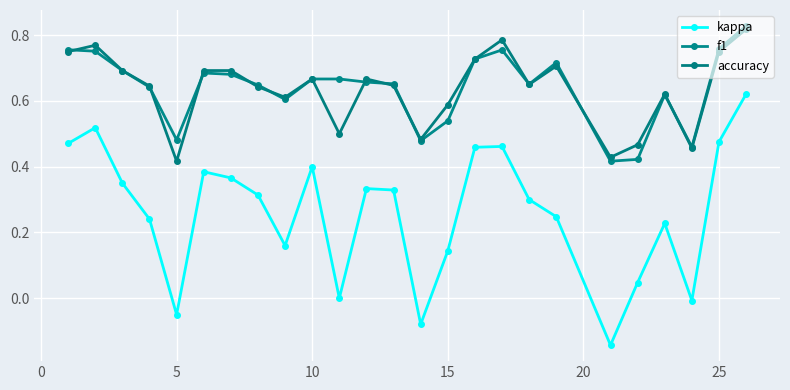

Count the number of data series in this chart.

3